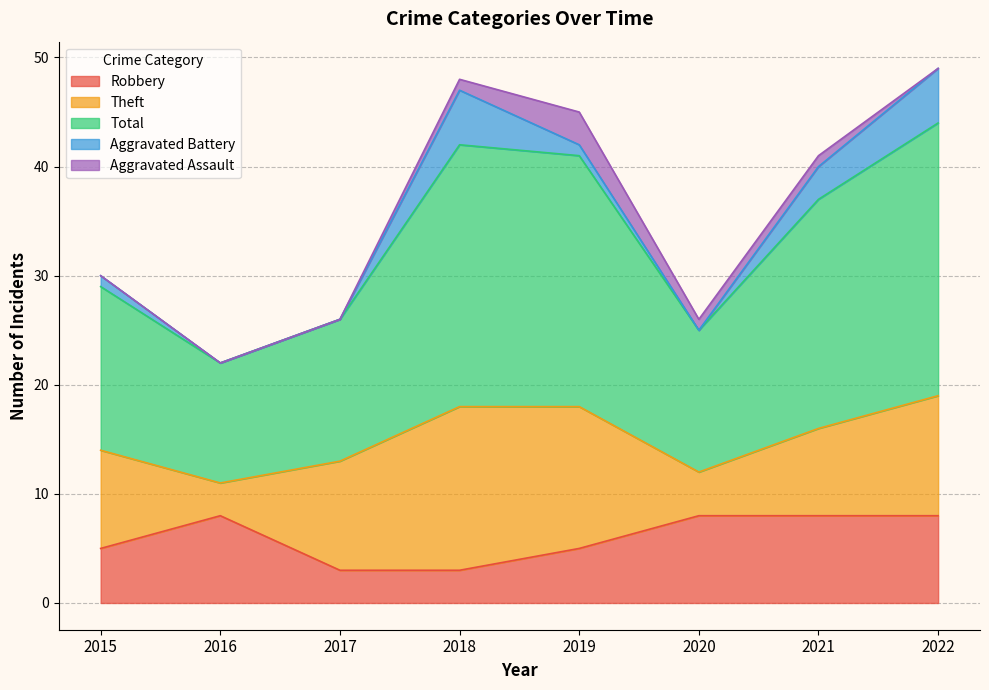

What is the difference between the Theft values at 2017 and 2022?

1